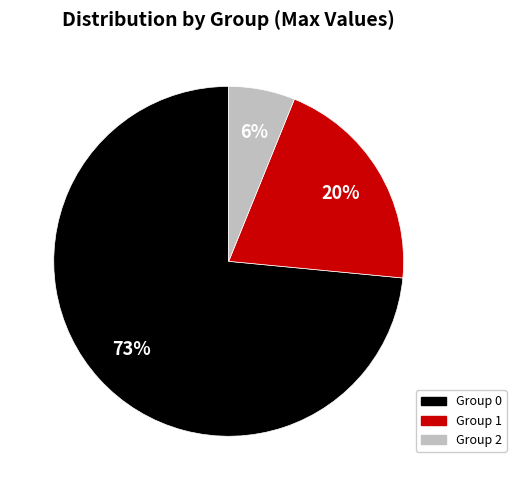

To the nearest percent, what is the average slice percentage?

33%